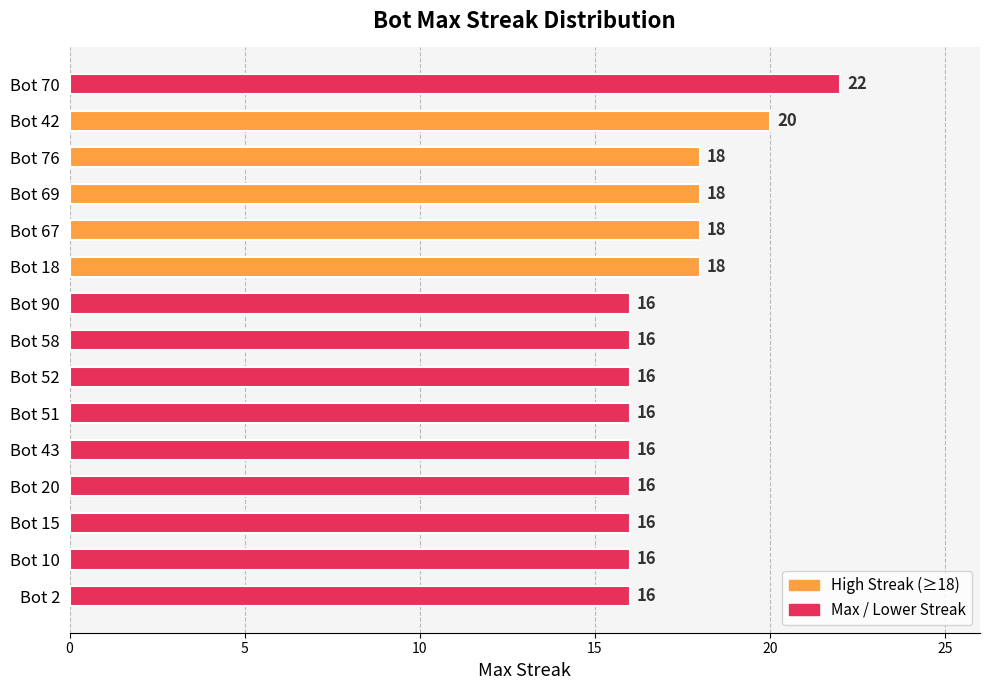

How many values are between 16 and 18?

13